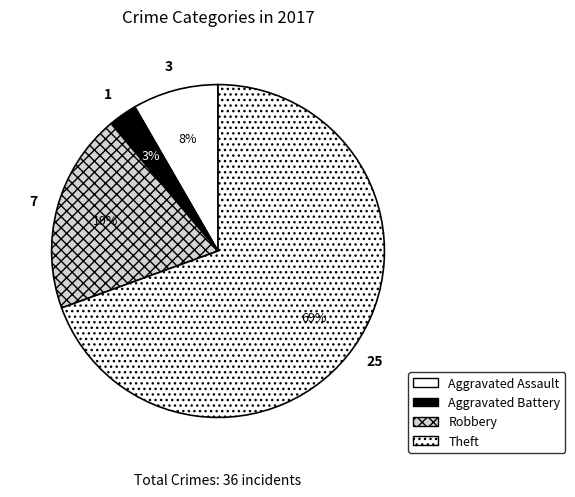

Is there a majority slice in this chart?

Yes